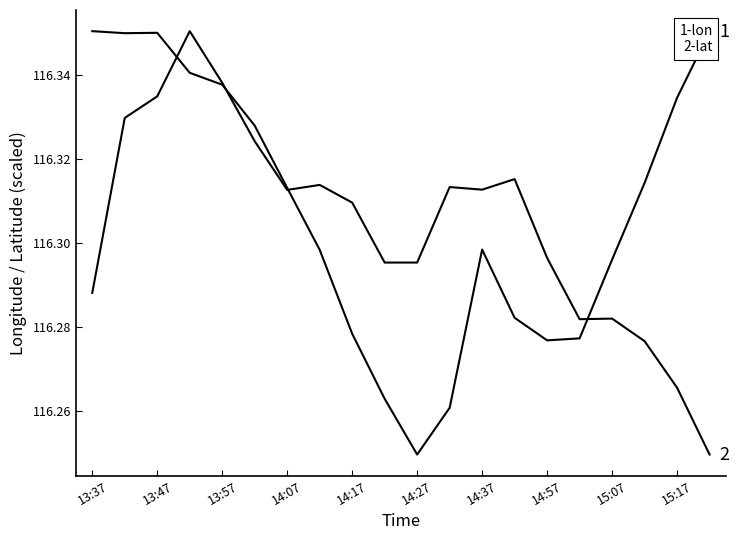

Reading left to right, transcribe all the data shown in this chart.

lon: 116.4	116.3	116.4	116.3	116.3	116.3	116.3	116.3	116.3	116.3	116.2	116.3	116.3	116.3	116.3	116.3	116.3	116.3	116.3	116.4
lat: 116.3	116.3	116.3	116.4	116.3	116.3	116.3	116.3	116.3	116.3	116.3	116.3	116.3	116.3	116.3	116.3	116.3	116.3	116.3	116.2